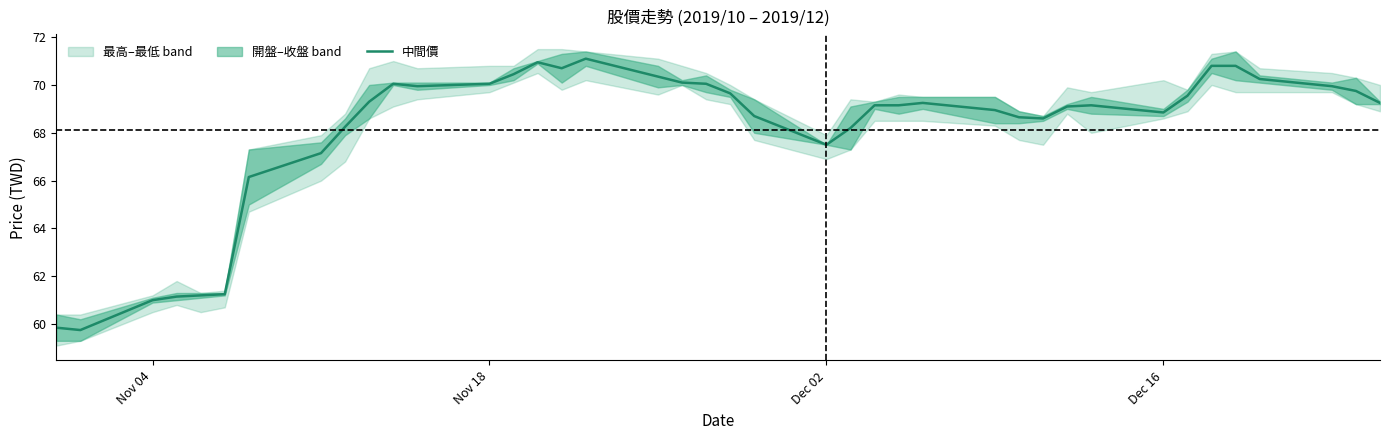

What is the difference between the maximum and minimum values?

11.3